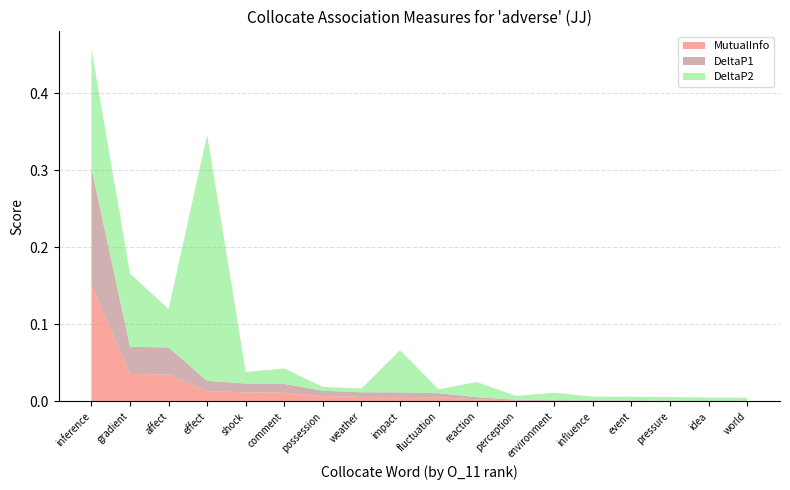

Reading left to right, extract all data points from this chart.

MutualInfo: 0.2	0.0	0.0	0.0	0.0	0.0	0.0	0.0	0.0	0.0	0.0	0.0	0.0	0.0	0.0	0.0	0.0	0.0
DeltaP1: 0.2	0.0	0.0	0.0	0.0	0.0	0.0	0.0	0.0	0.0	0.0	0.0	0.0	0.0	0.0	0.0	0.0	0.0
DeltaP2: 0.2	0.1	0.0	0.3	0.0	0.0	0.0	0.0	0.1	0.0	0.0	0.0	0.0	0.0	0.0	0.0	0.0	0.0